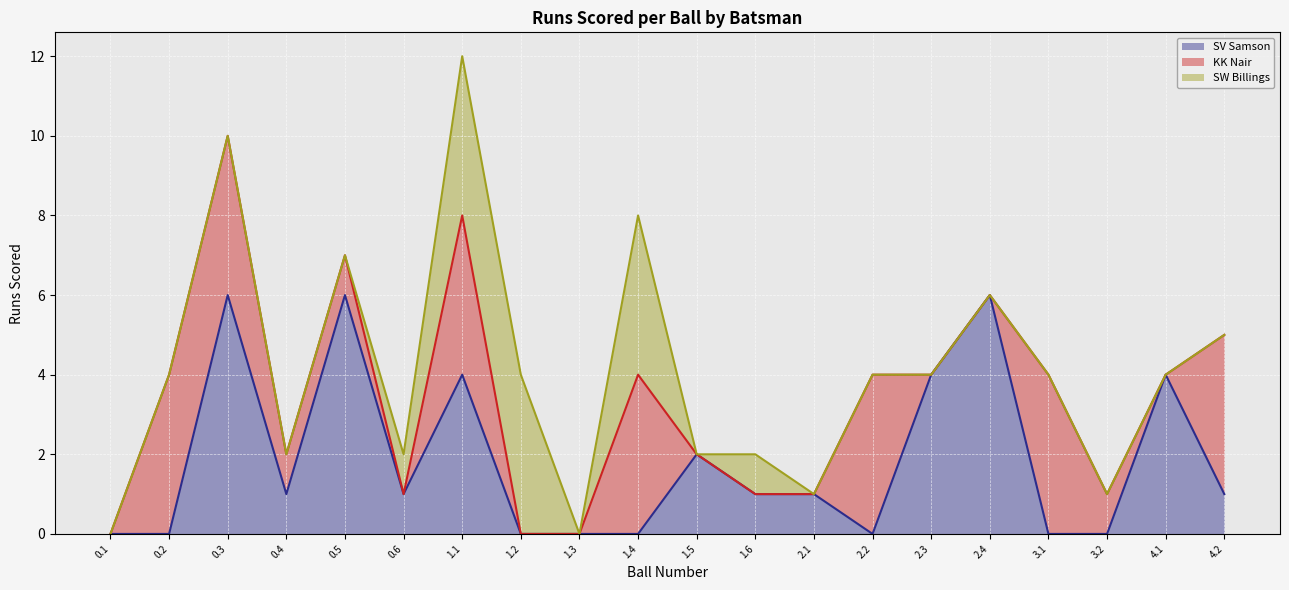

At how many categories does at least one series exceed 0?

18